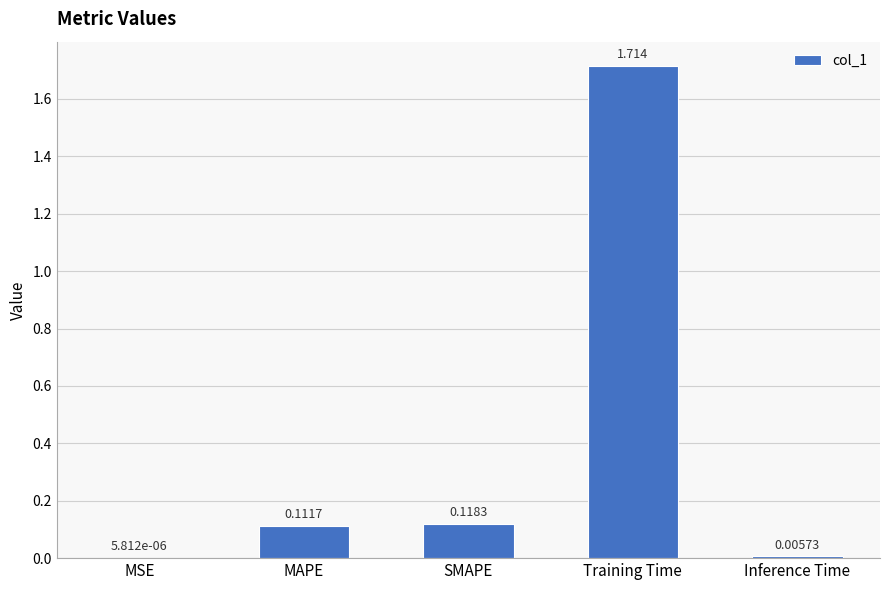

Which label corresponds to the largest value in the chart?

Training Time